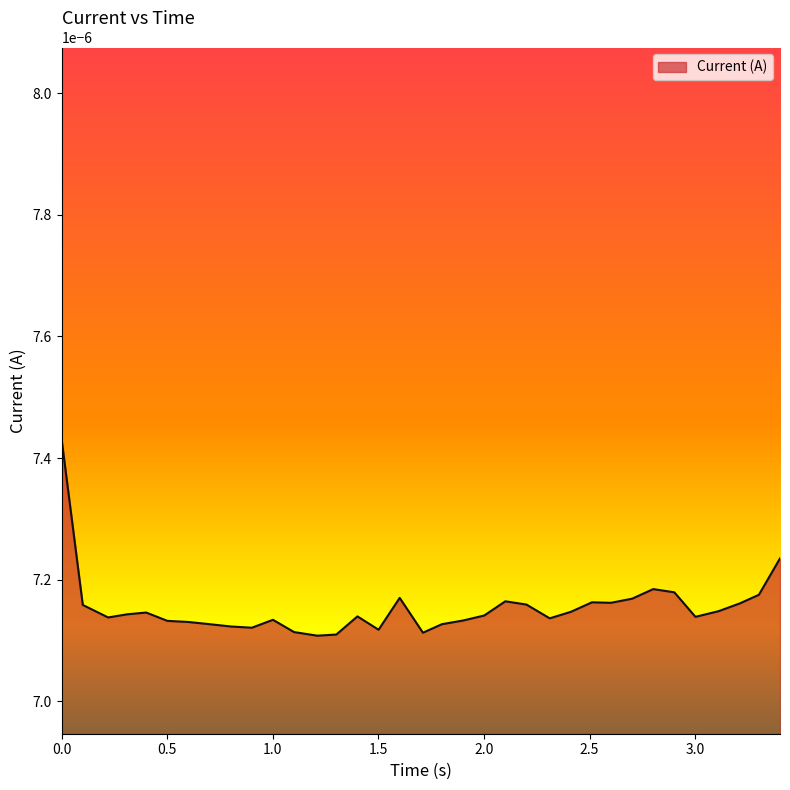

Count the number of data series in this chart.

1